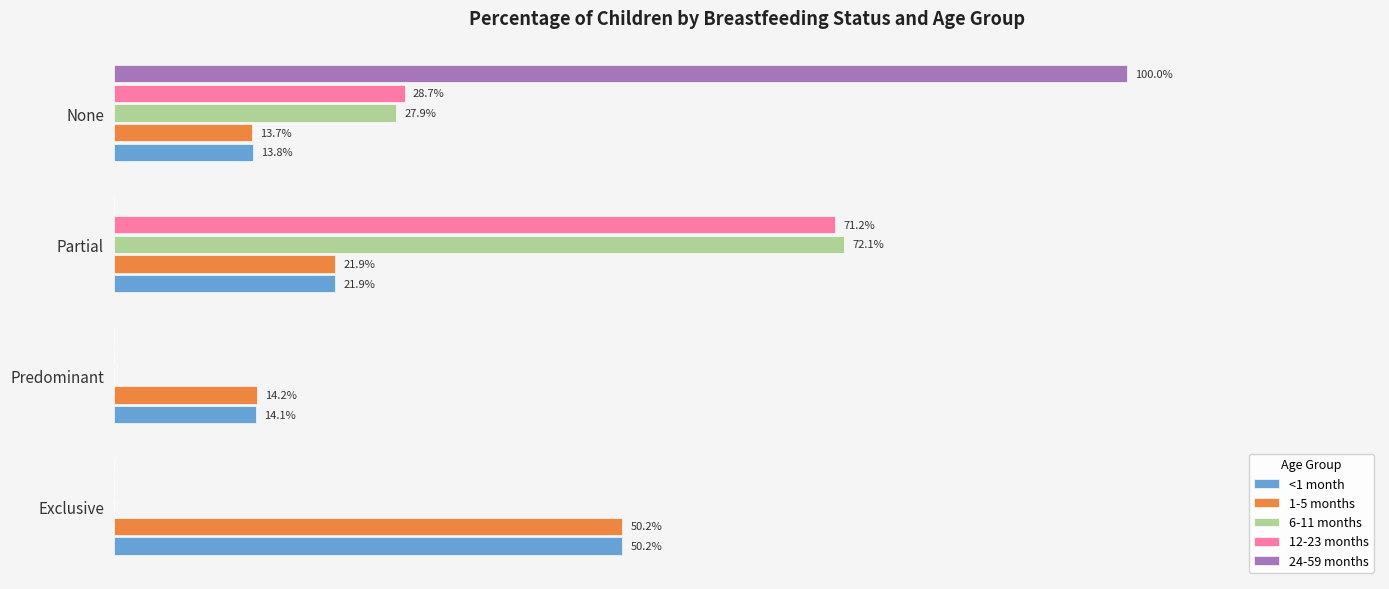

What are all the series names shown in the legend?

<1 month, 1-5 months, 6-11 months, 12-23 months, 24-59 months